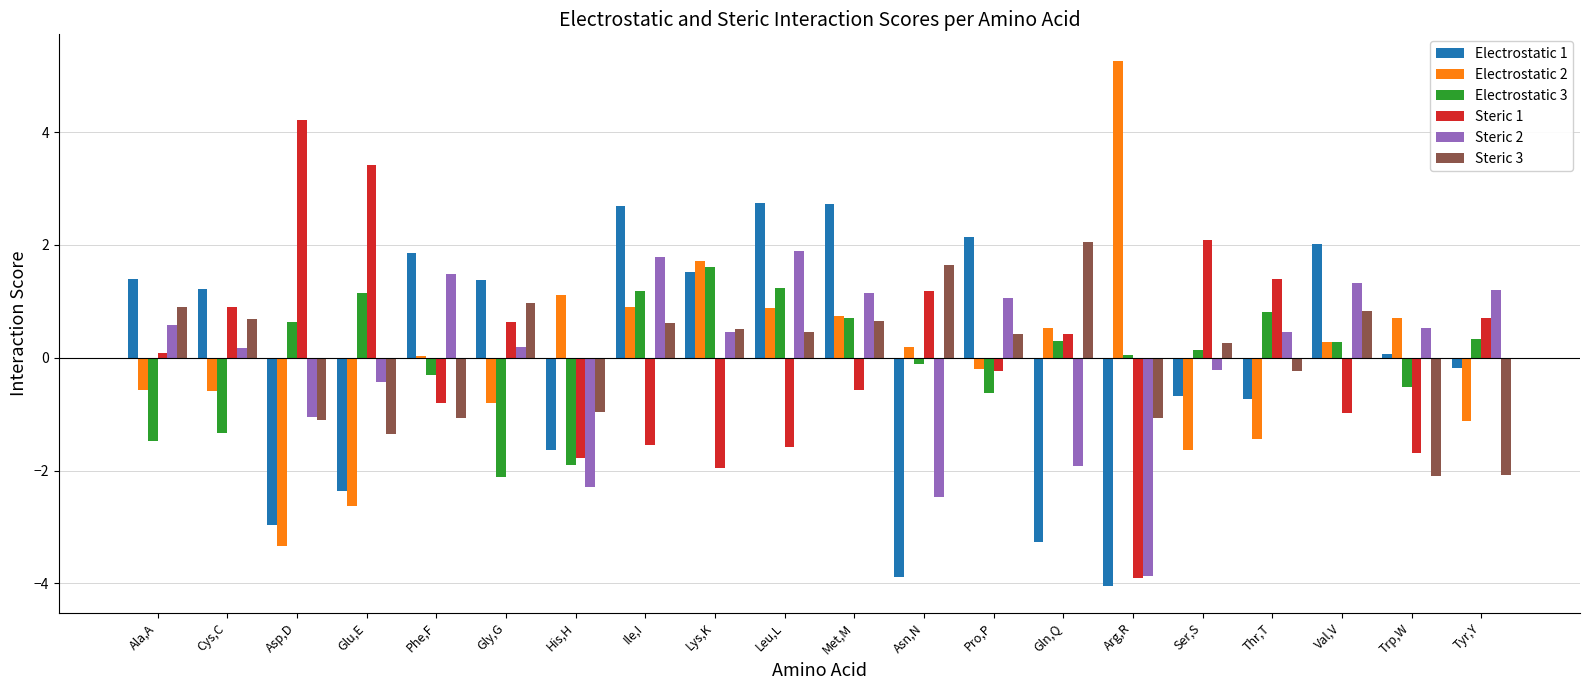

The value of Electrostatic 1 at Val,V is 2.0. True or false?

True